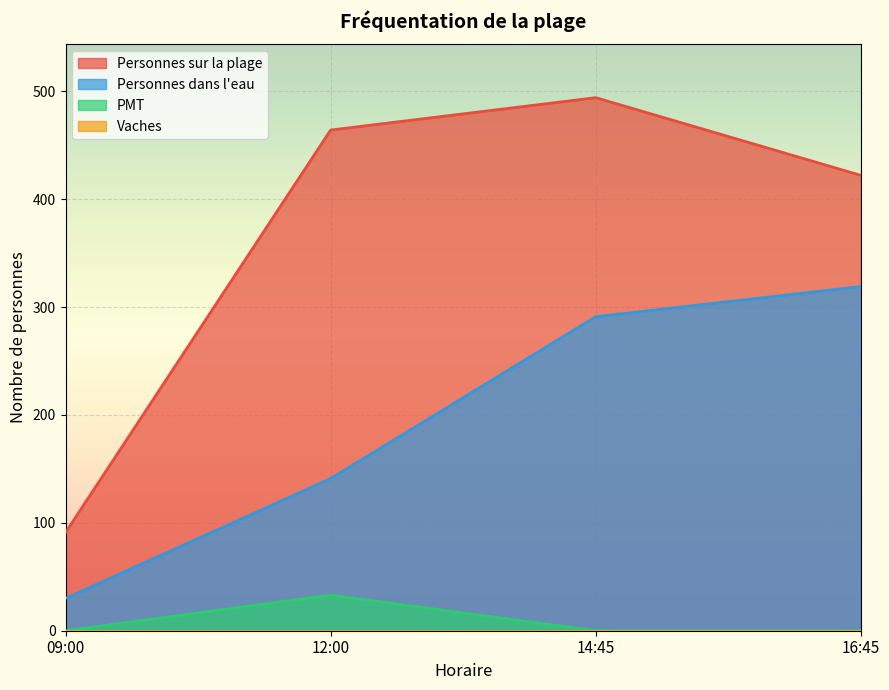

What is the average value of the PMT series?

8